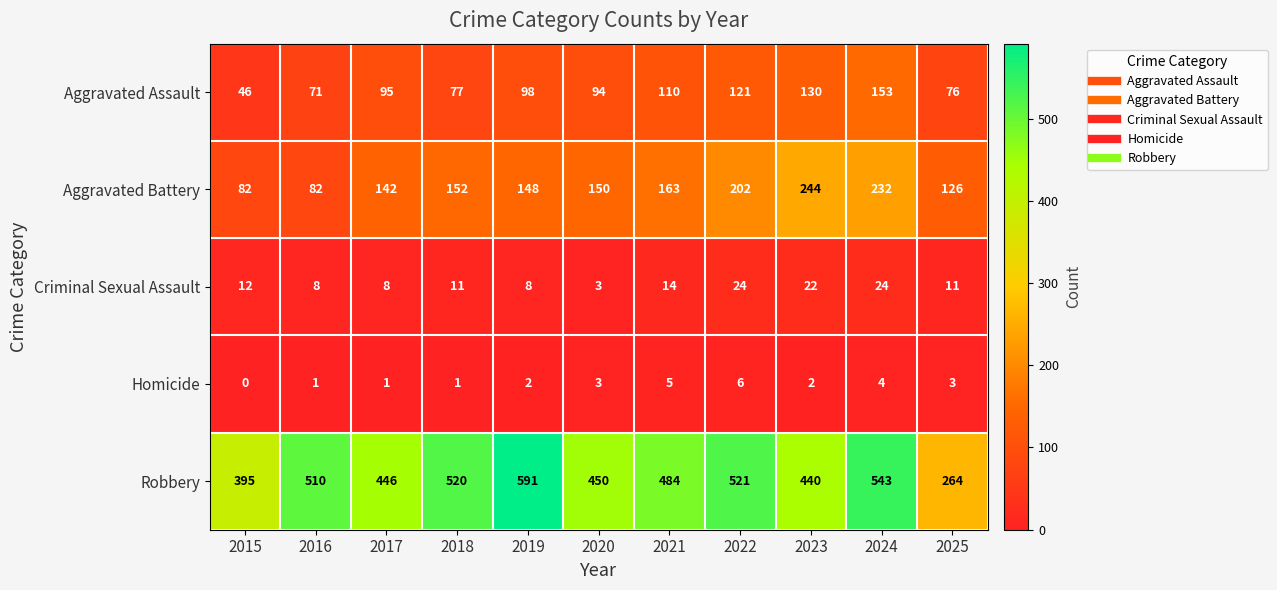

What is the difference between the maximum and minimum values in the Aggravated Assault series?

107